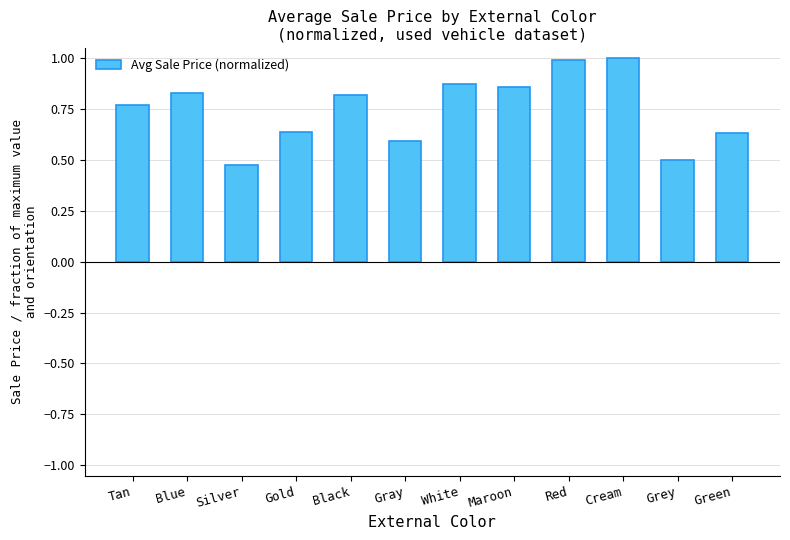

What is the sum of the values at Blue and Maroon?

1.7